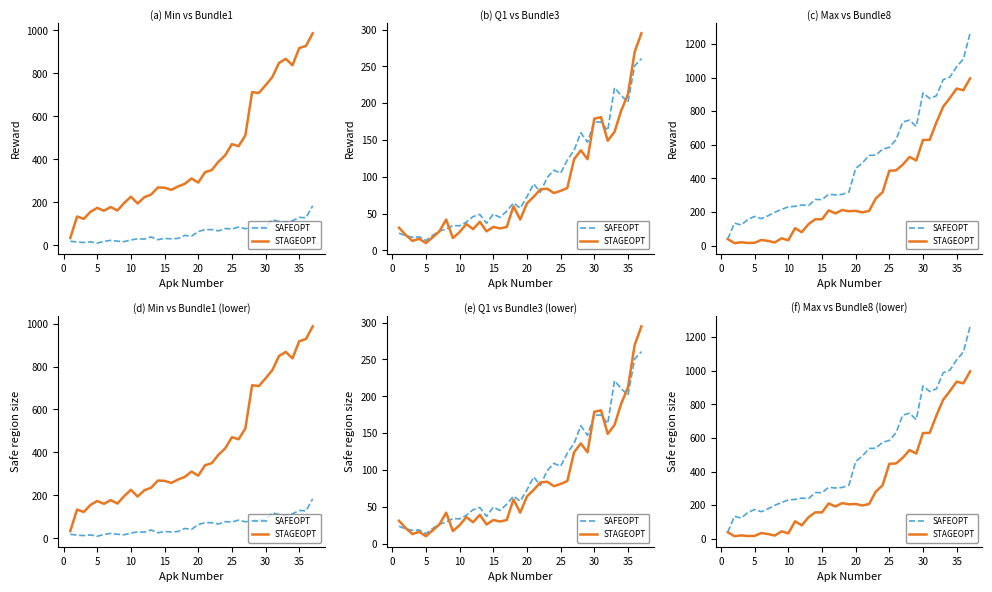

How many series are shown in this chart?

2